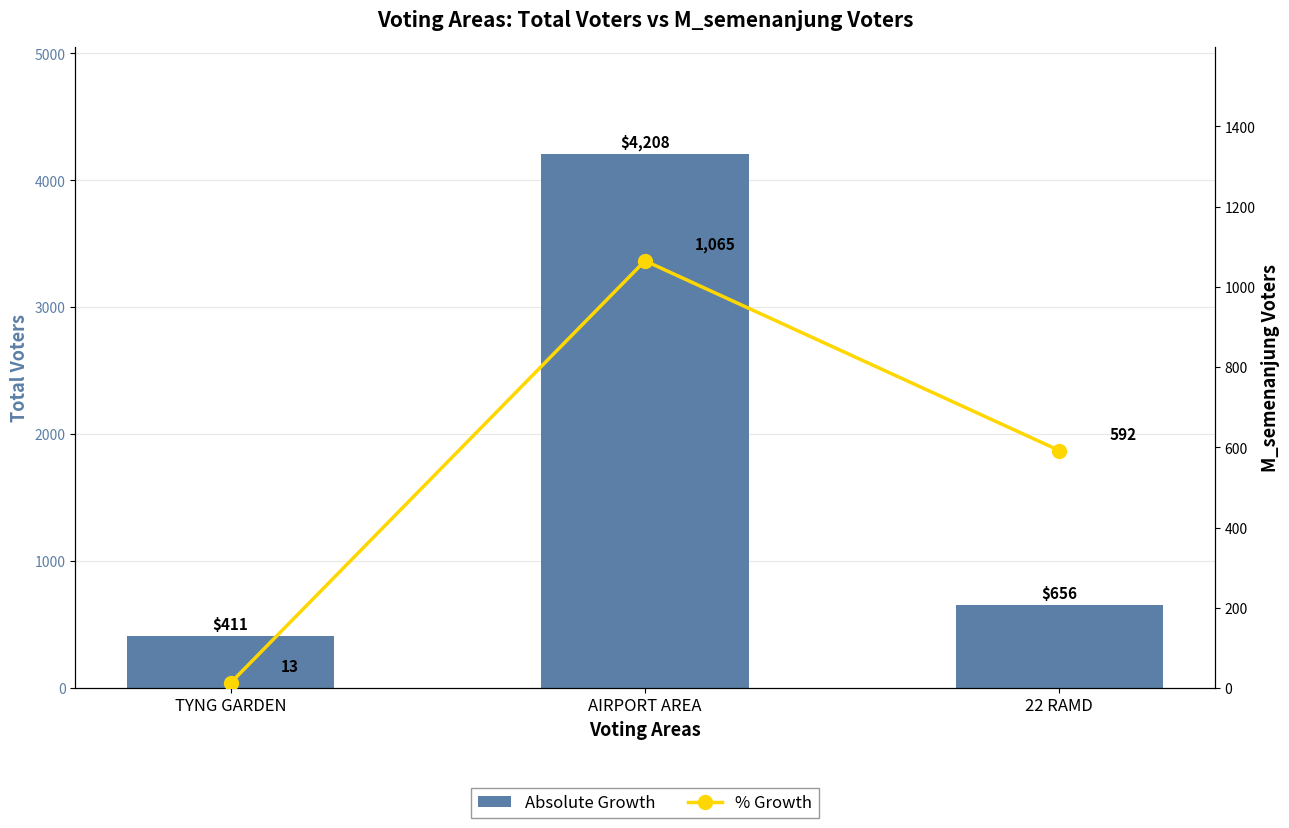

At which category is the sum across all series the highest?

AIRPORT AREA